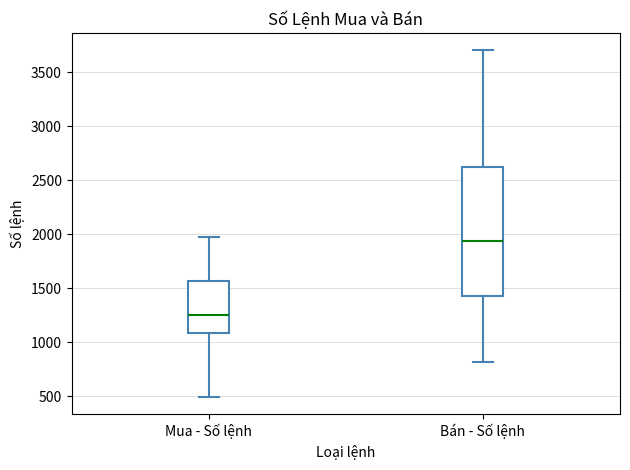

Which box is the tallest, from its lower edge to its upper edge?

Bán - Số lệnh